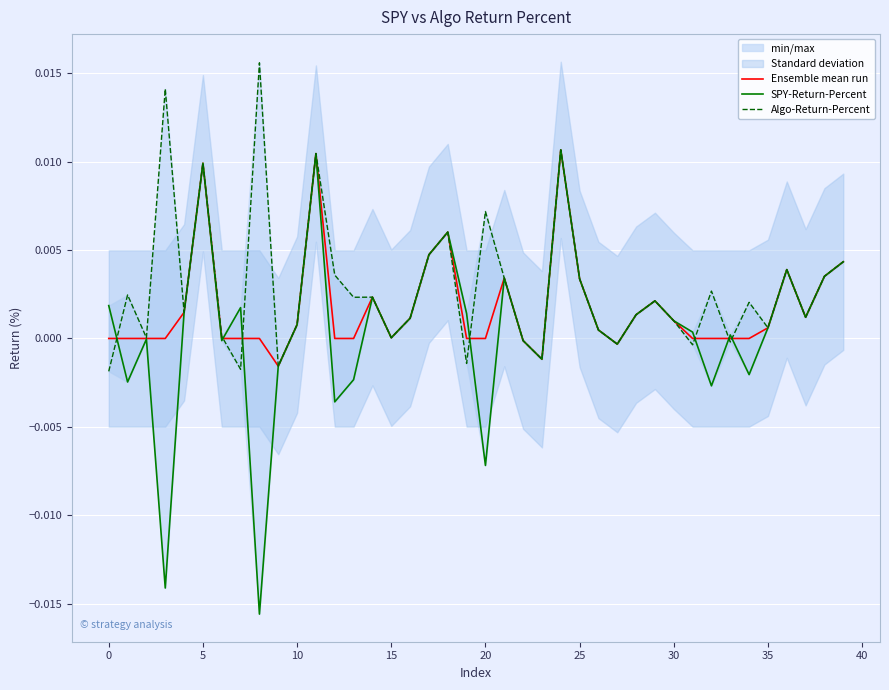

True or false: Ensemble mean run has a value of 0.0 at 0.

True